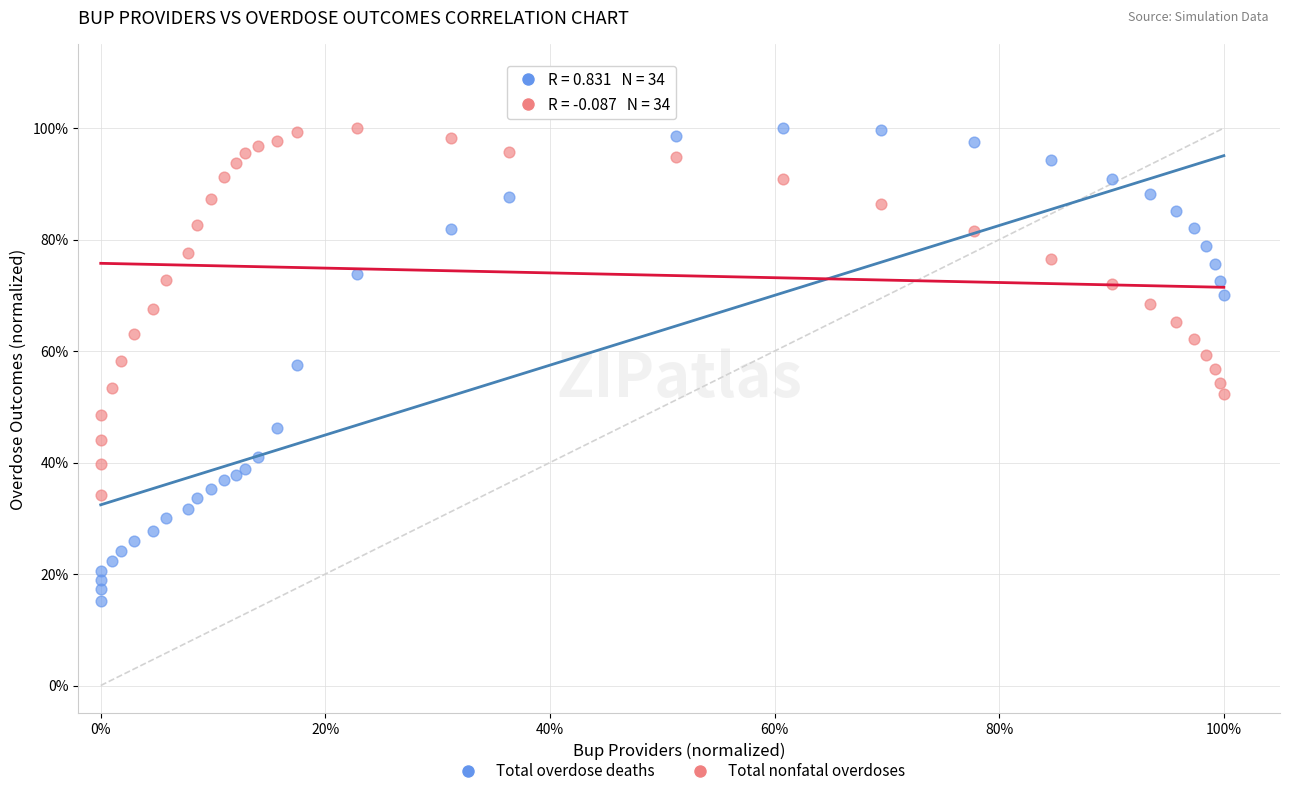

What are all the series names shown in the legend?

Total overdose deaths, Total nonfatal overdoses